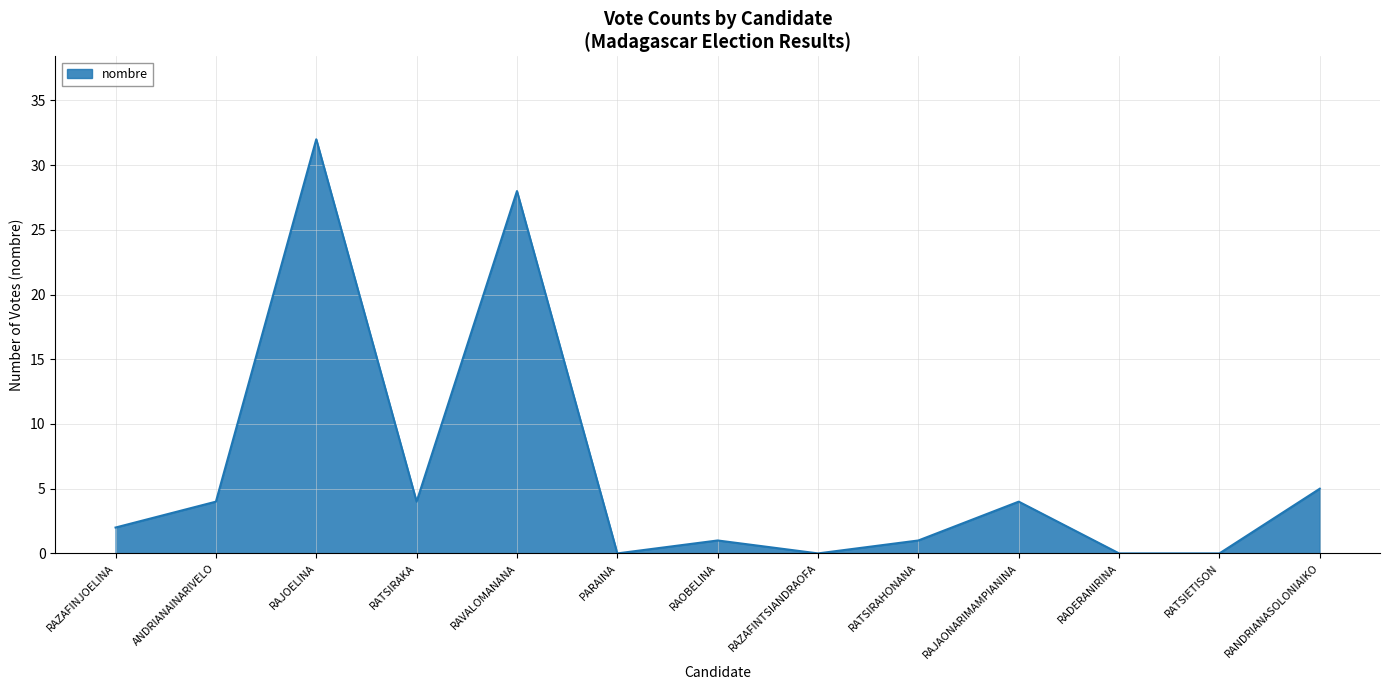

The value at RANDRIANASOLONIAIKO is 7. True or false?

False